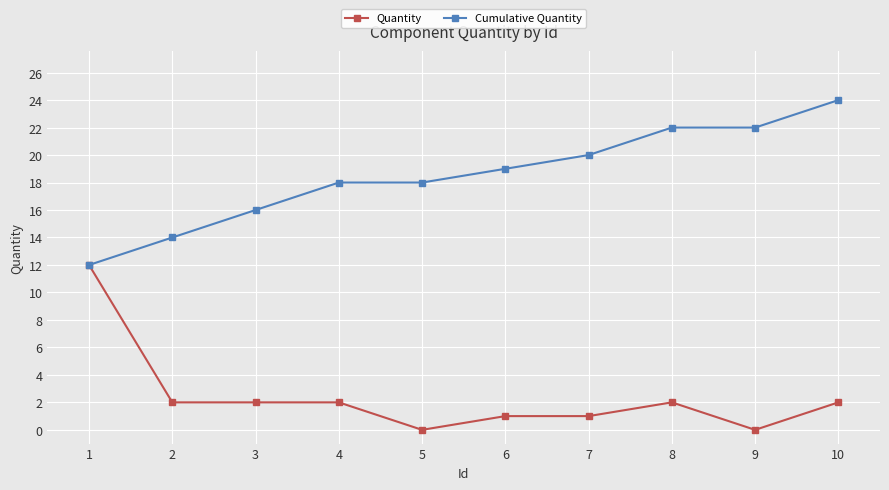

What is the spread (max minus min) of values at 3?

14